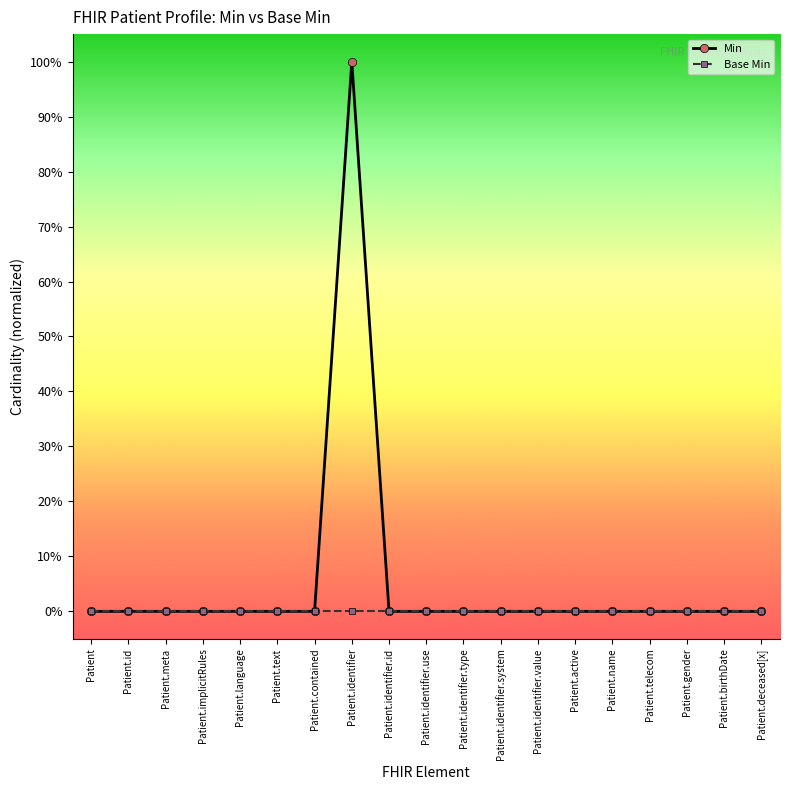

True or false: Base Min and Min cross at least once.

False